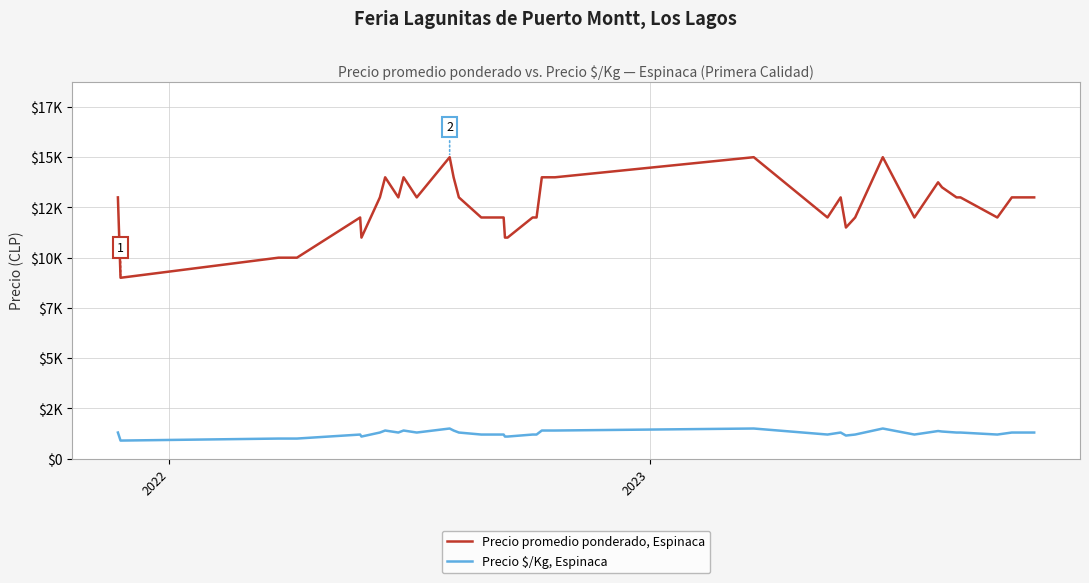

List the series in order of their peak value, lowest first.

Precio $/Kg, Espinaca, Precio promedio ponderado, Espinaca